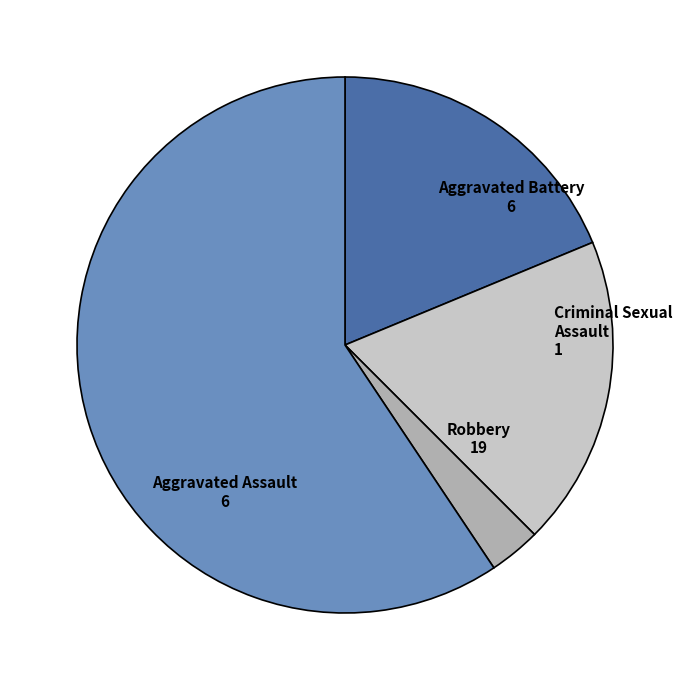

Approximately how many times larger is the value at Robbery compared to Aggravated Assault?

3.2